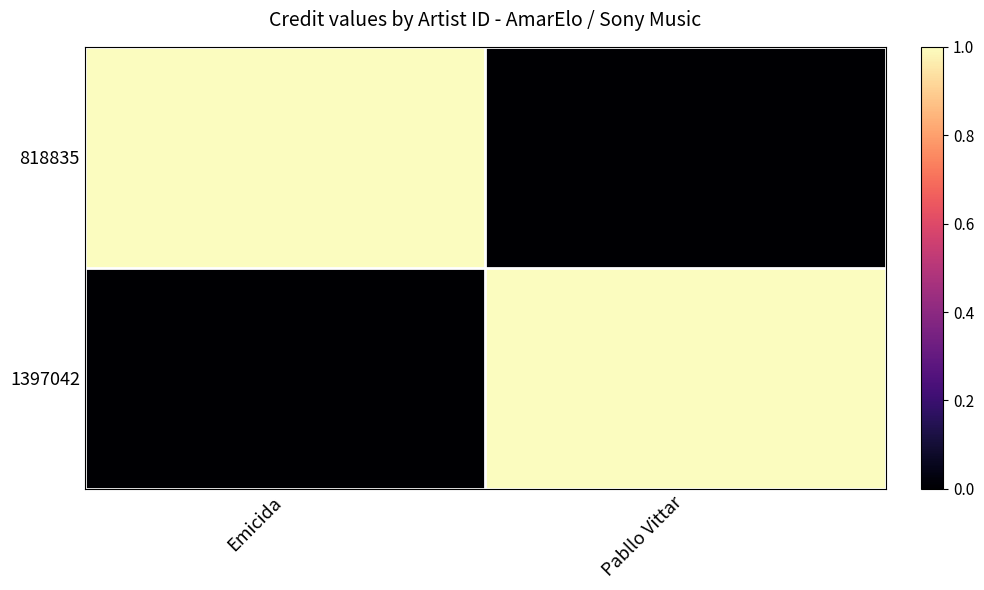

Which series has the largest total across all categories?

818835